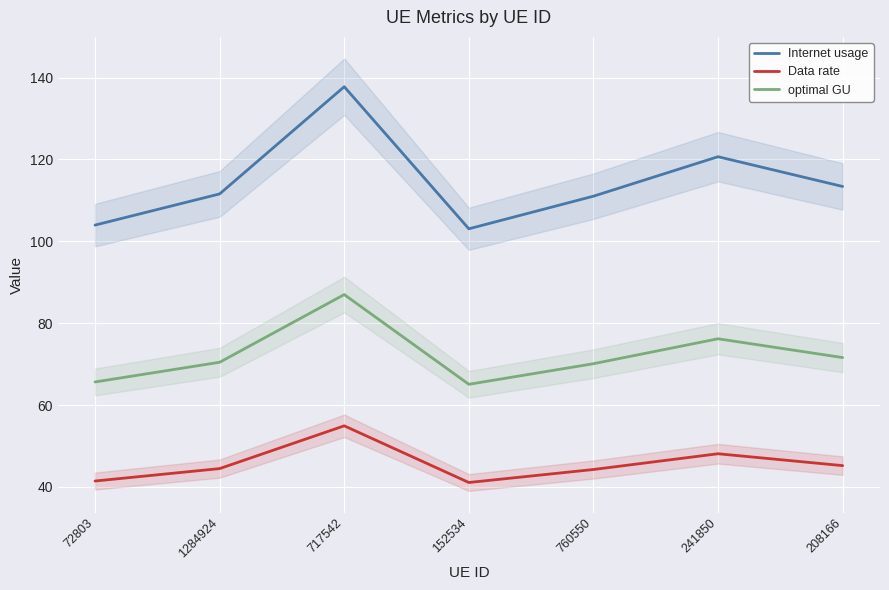

True or false: optimal GU and Internet usage cross at least once.

False